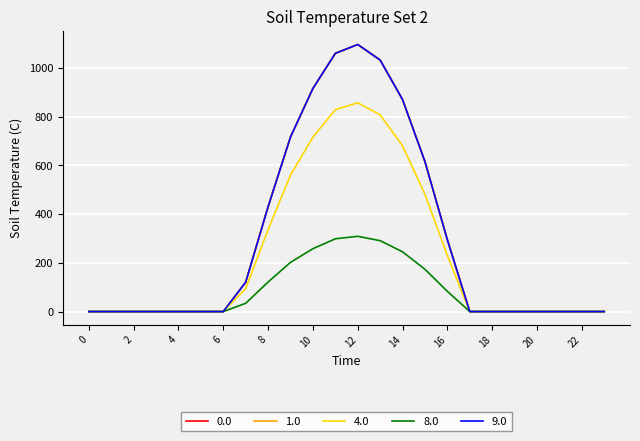

Does the chart have visible grid lines?

Yes